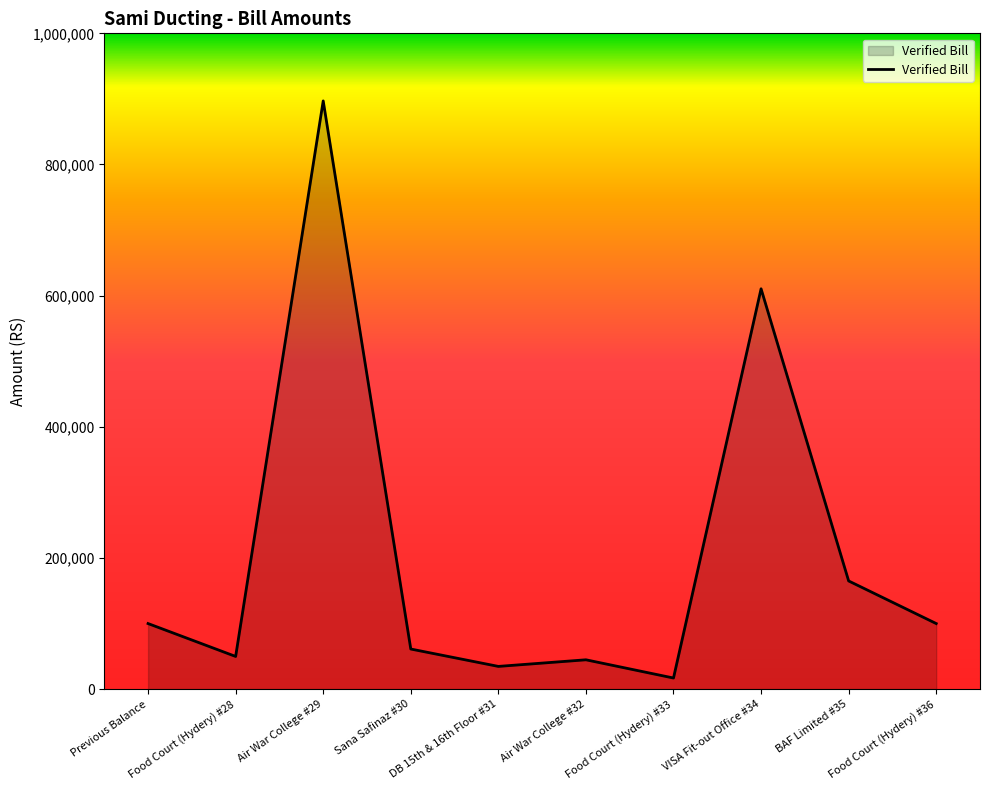

True or false: the data has more than 2 interior local peaks.

True